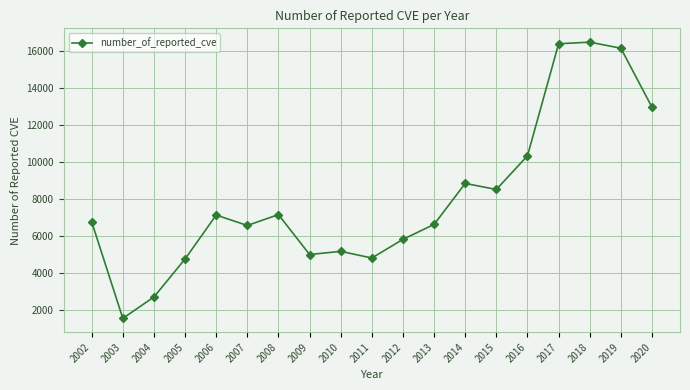

At which category does the data reach its first local peak?

2006